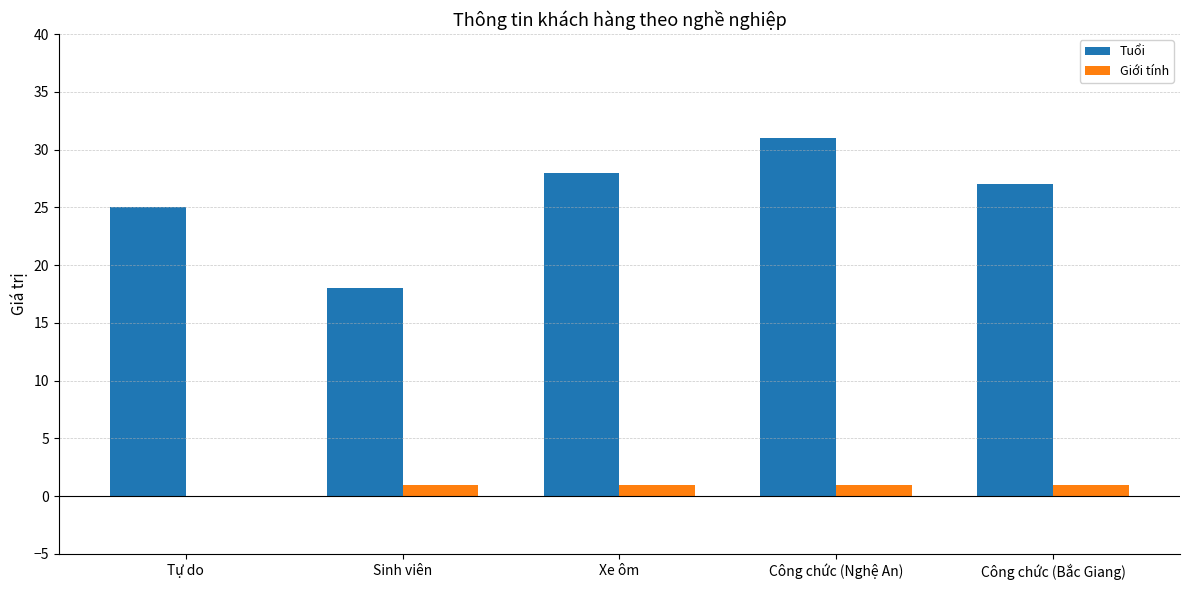

Is the value of Giới tính at Tự do greater than the value of Tuổi at Tự do?

No